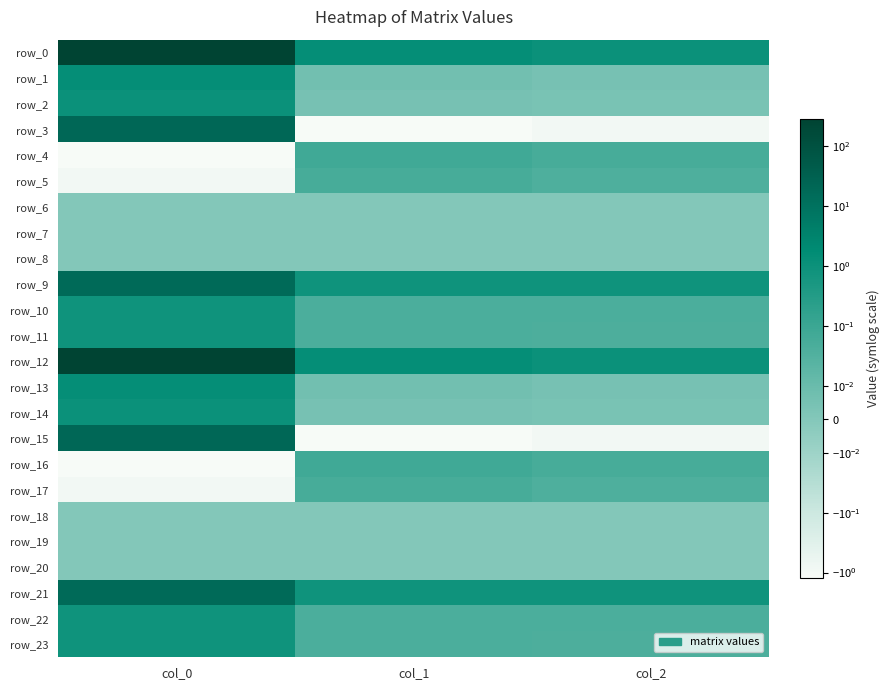

At which category is the sum across all series the highest?

col_0